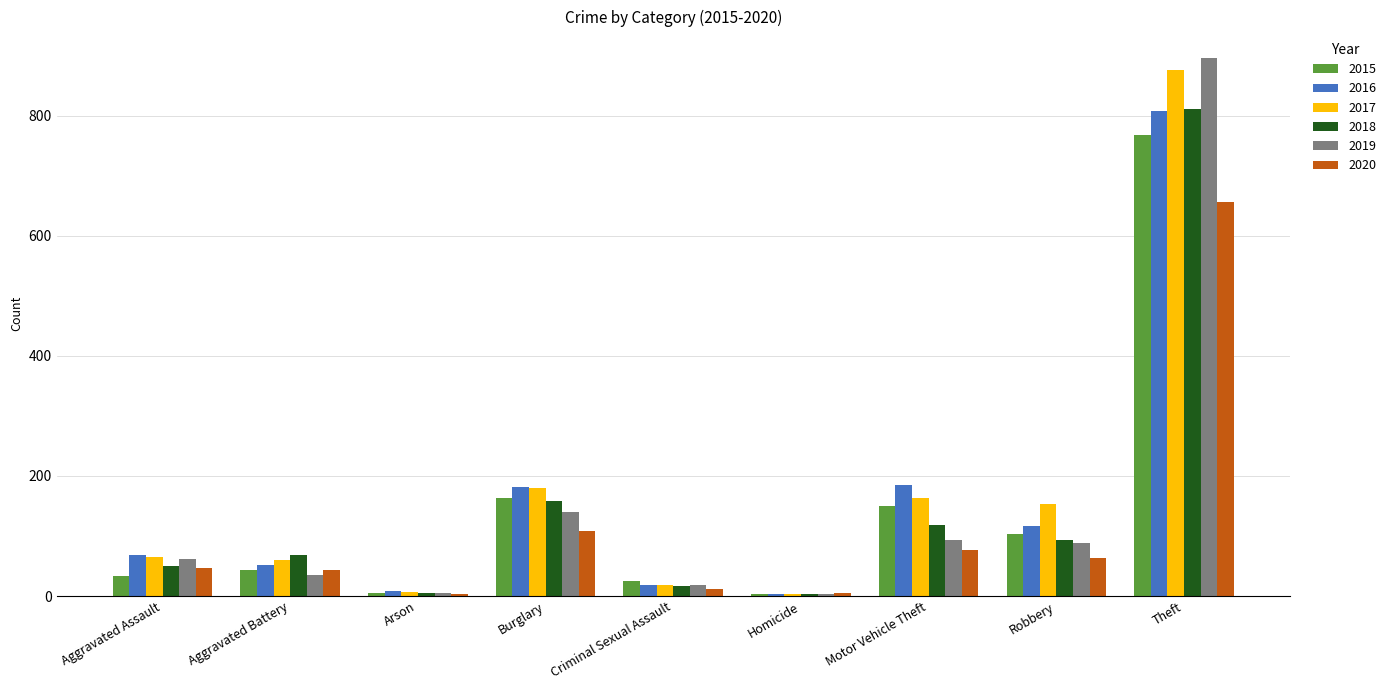

The value of 2017 at Aggravated Battery is 60. True or false?

True